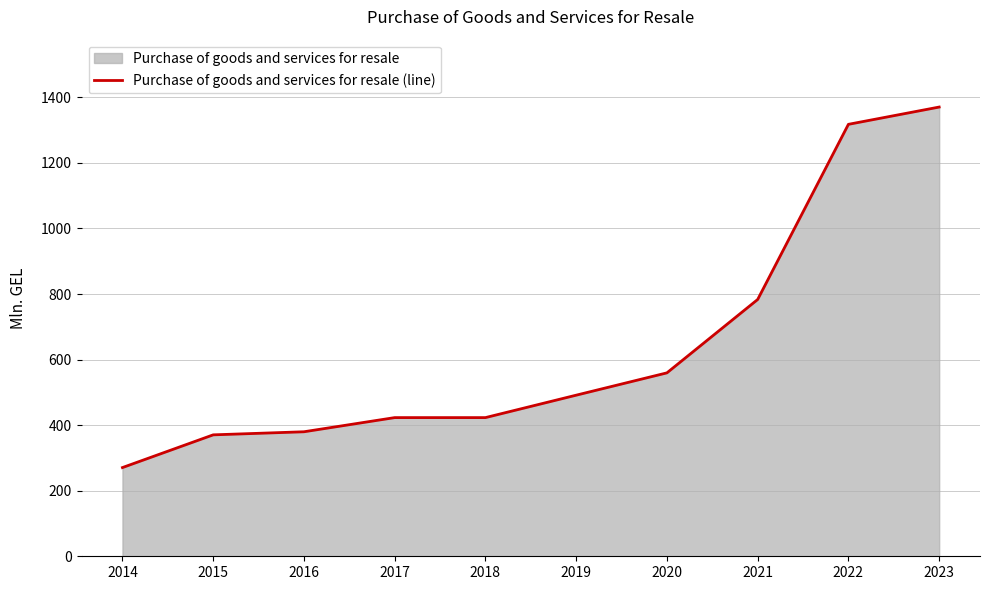

The value at 2017 is 617.1. True or false?

False